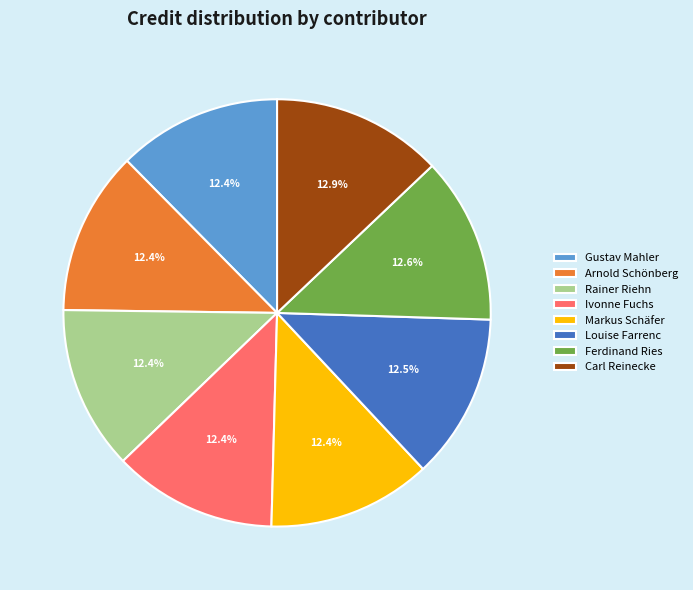

Is the sum of Ivonne Fuchs and Ferdinand Ries greater than half?

No